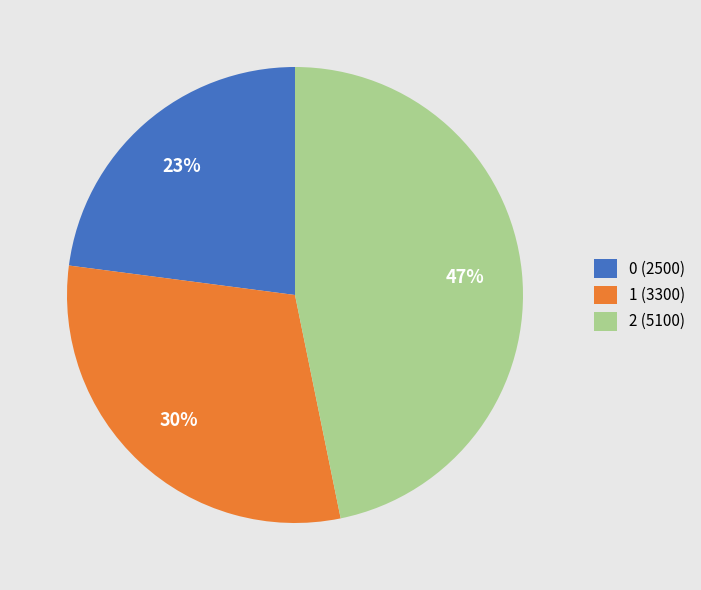

Which slice is the largest?

2